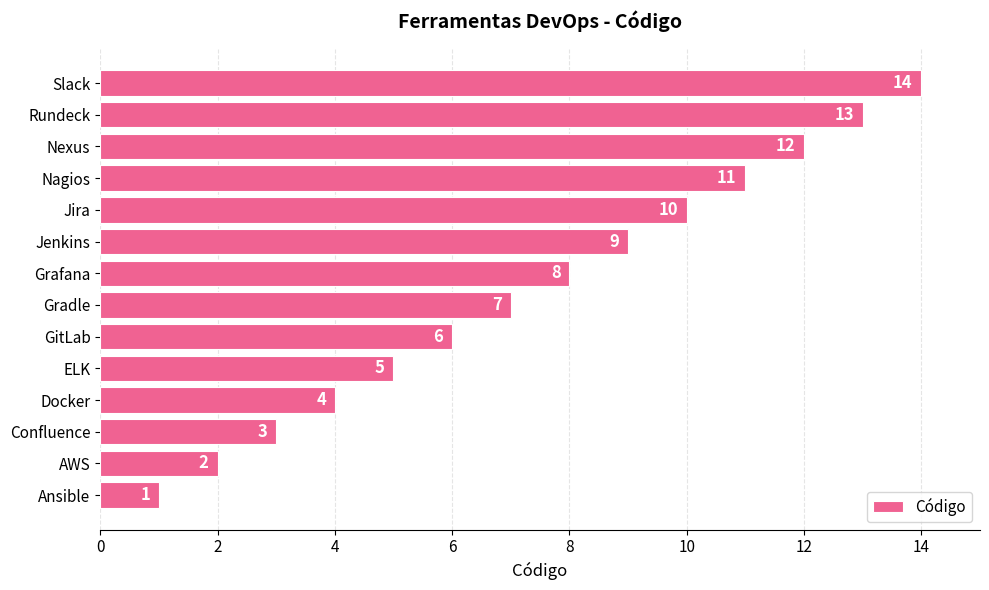

True or false: the data shows 1 at Ansible.

True